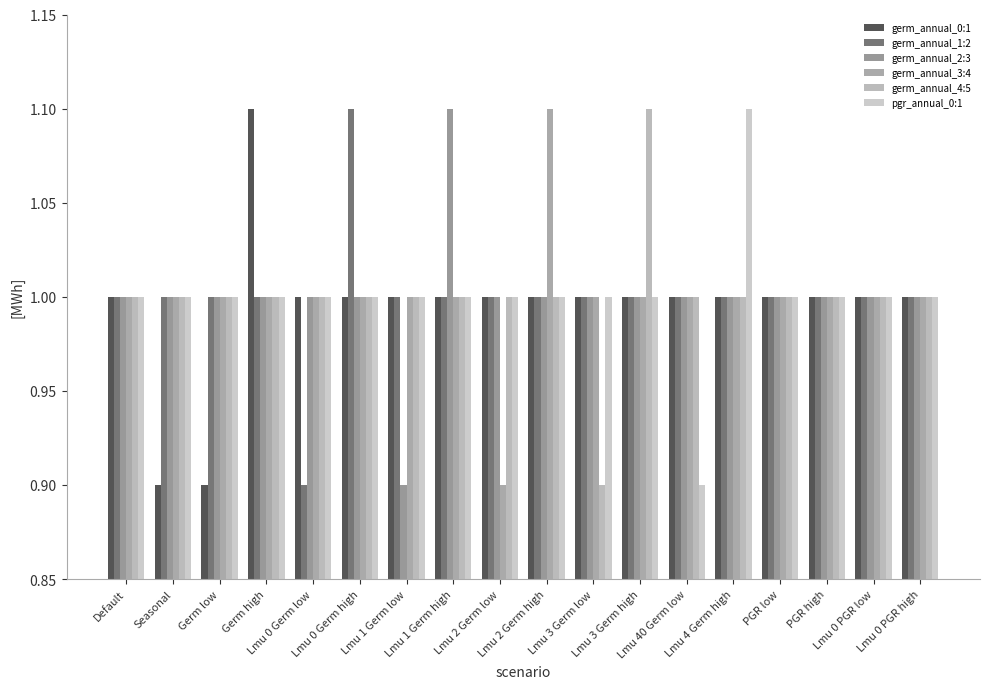

What position from the left is Lmu 1 Germ high?

8